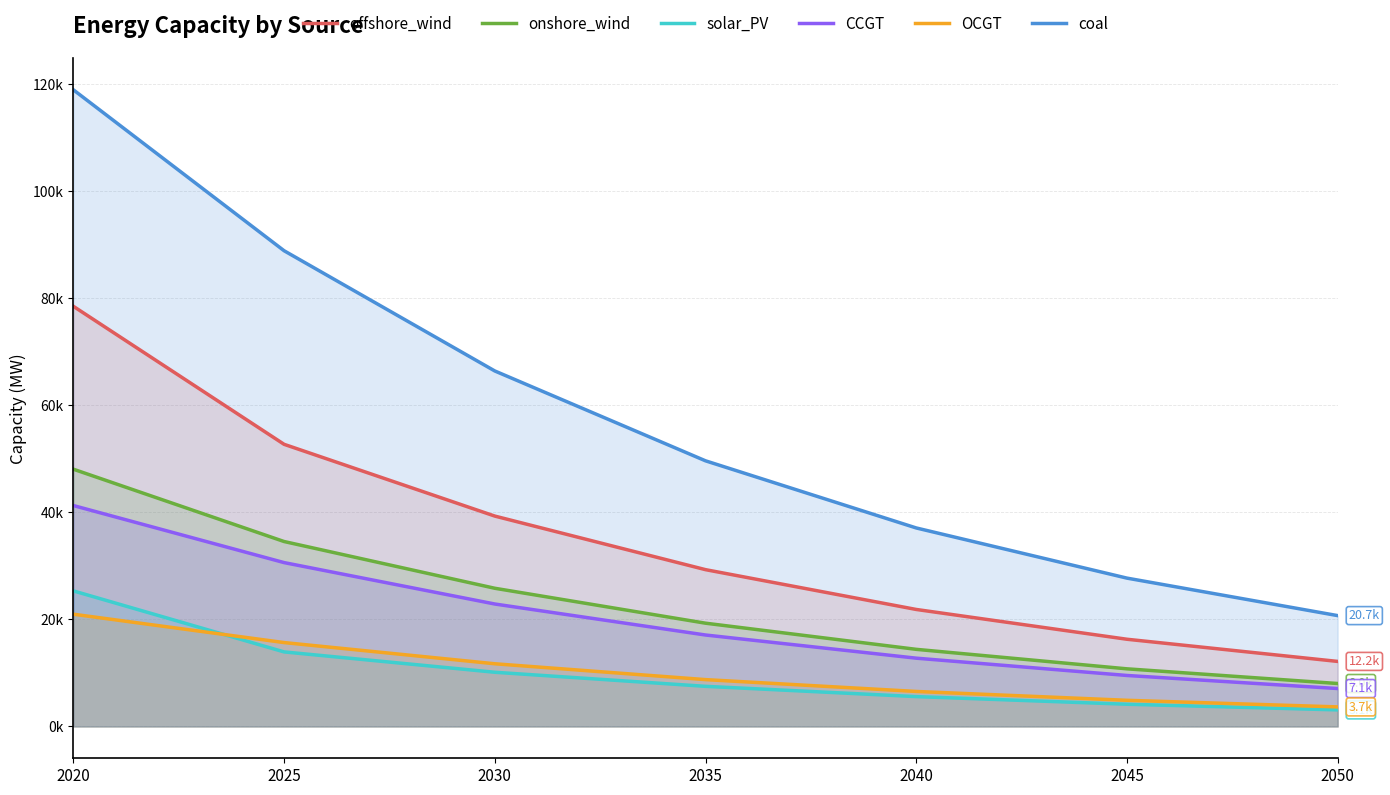

Where does the offshore_wind series first go above 29307?

2020